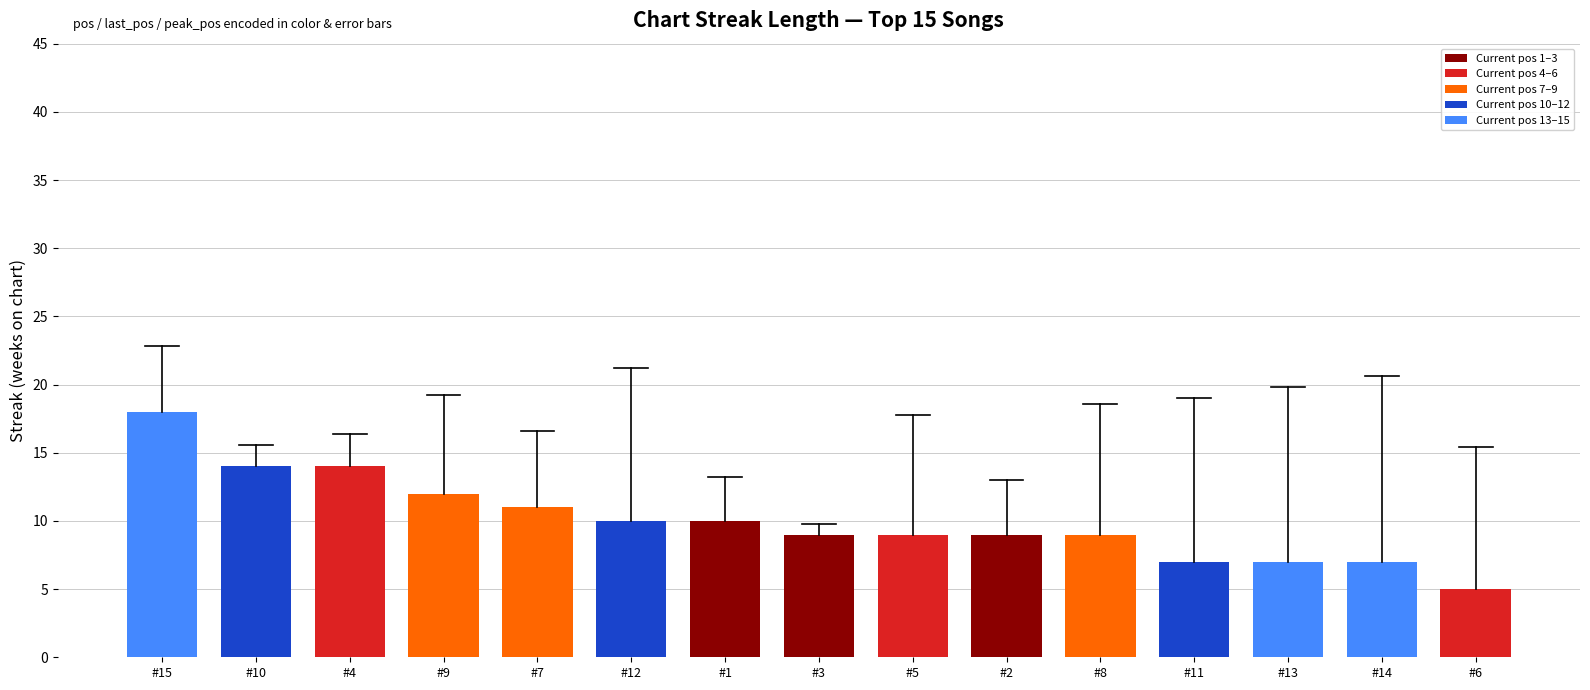

Which category has the lowest value across all series?

#6